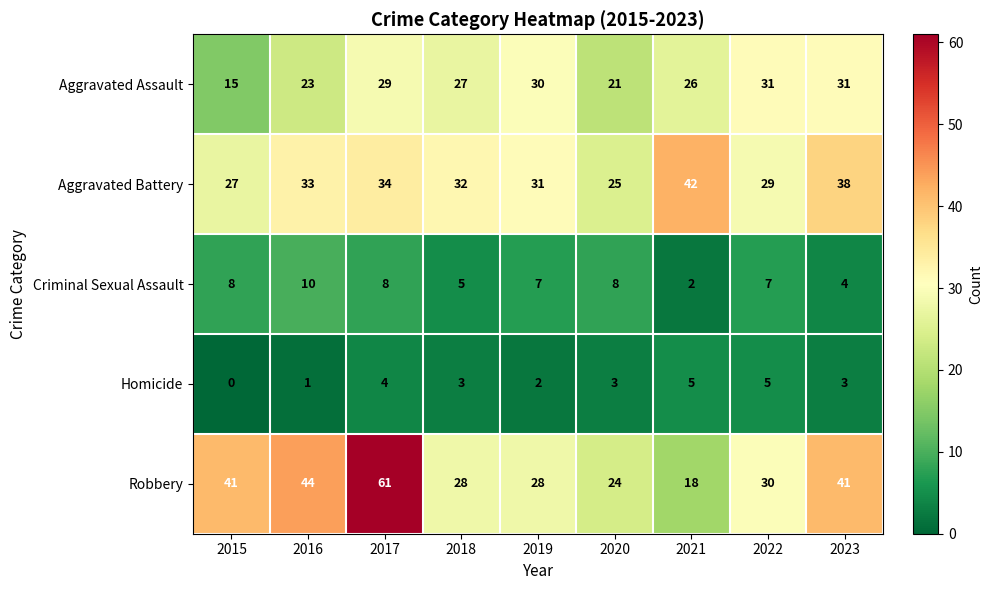

What is the sum of the Criminal Sexual Assault values at 2017 and 2022?

15